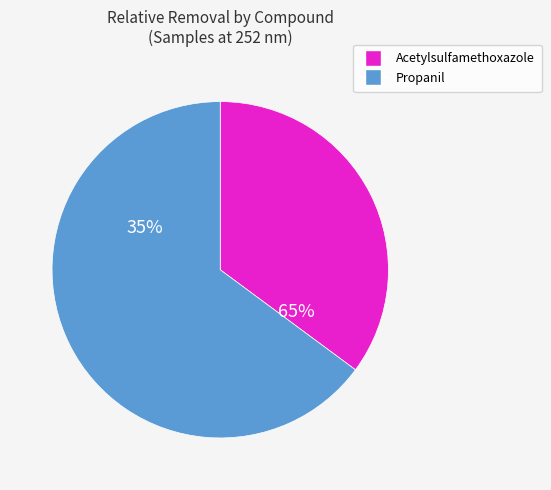

Does p148 (Acetylsulfamethoxazole) represent more than half of the total?

No